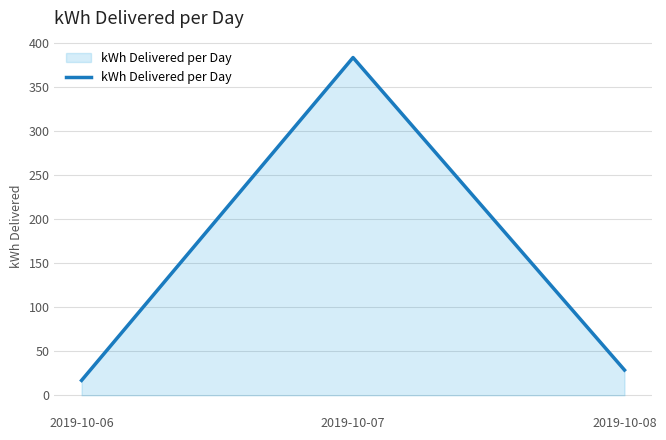

What is the difference between the values at 2019-10-06 and 2019-10-08?

11.8